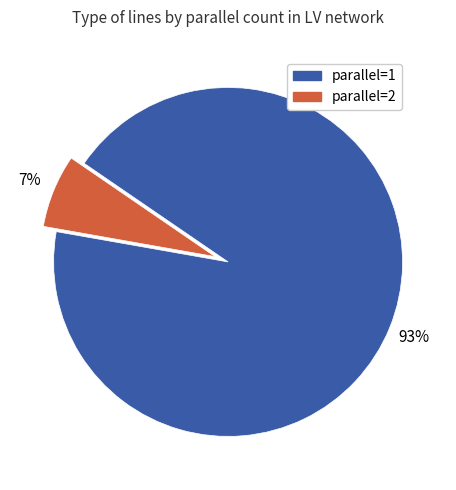

To the nearest percent, what is the average slice percentage?

50%